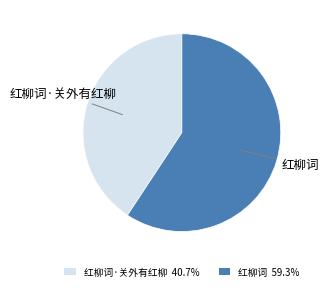

Which slice represents more than half of the pie?

红柳词